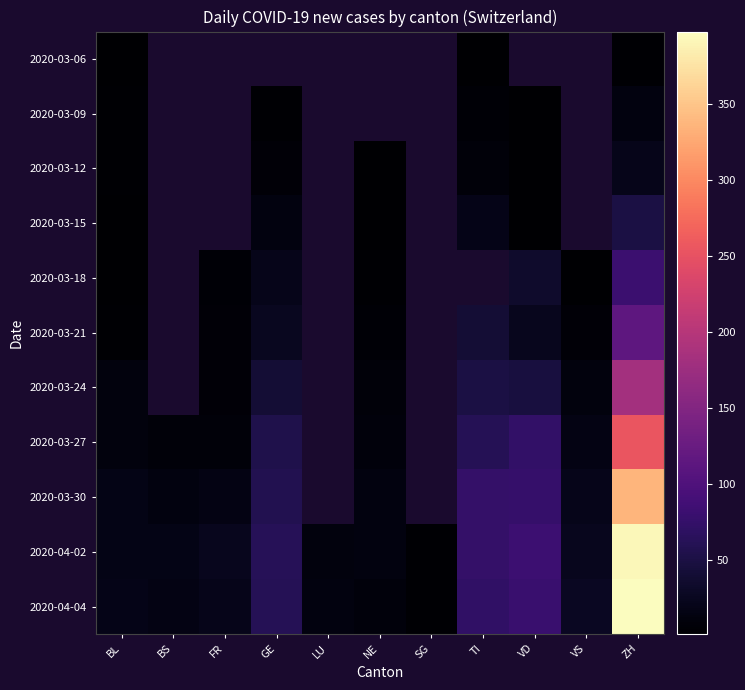

What is the total value across all series at ZH?

1848.0